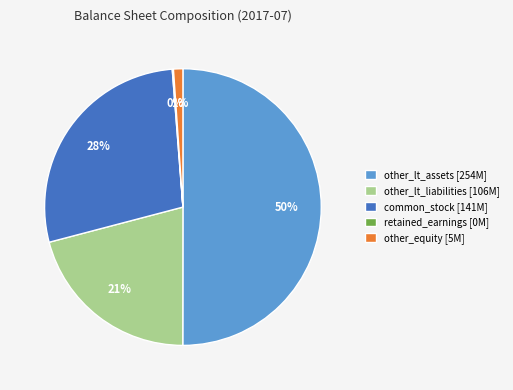

Between common_stock [141M] and other_lt_assets [254M], which is larger?

other_lt_assets [254M]